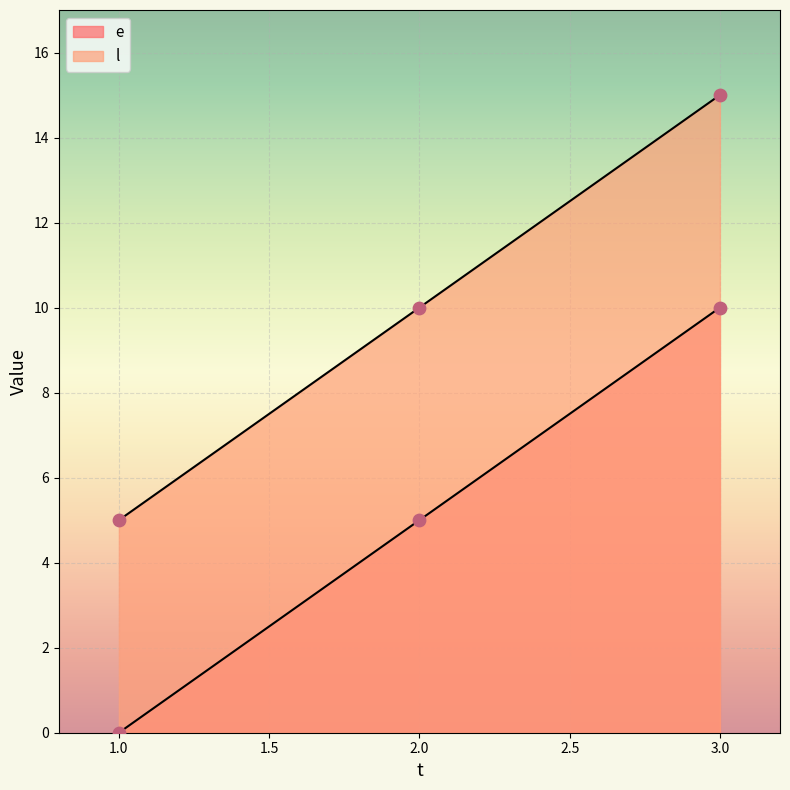

Is the value of e at 1 greater than the value of l at 1?

No